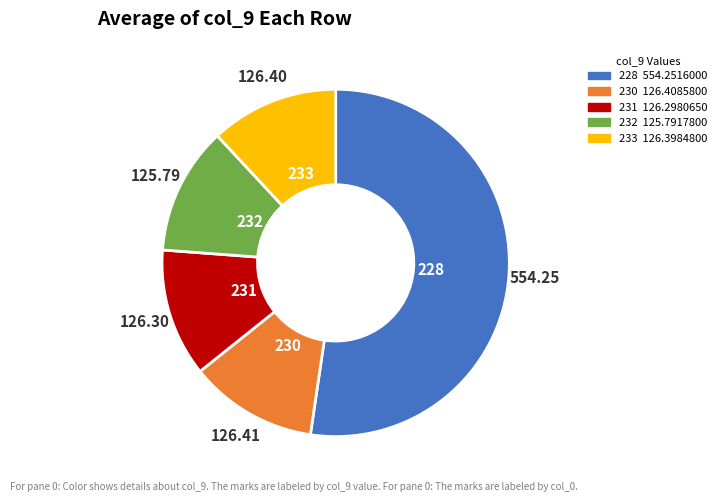

Which category accounts for the majority?

228